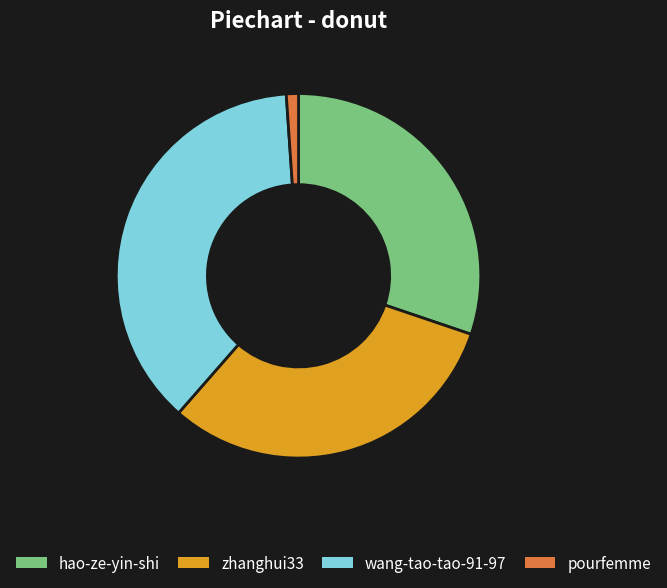

How many segments does this pie chart have?

4